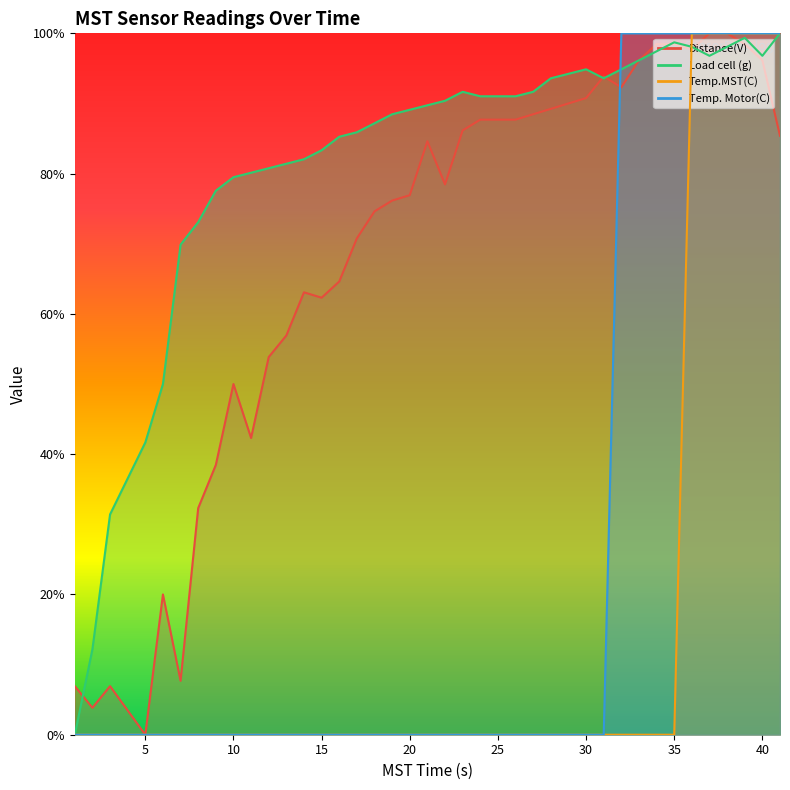

Where is Distance(V) nearest to the value 50?

10